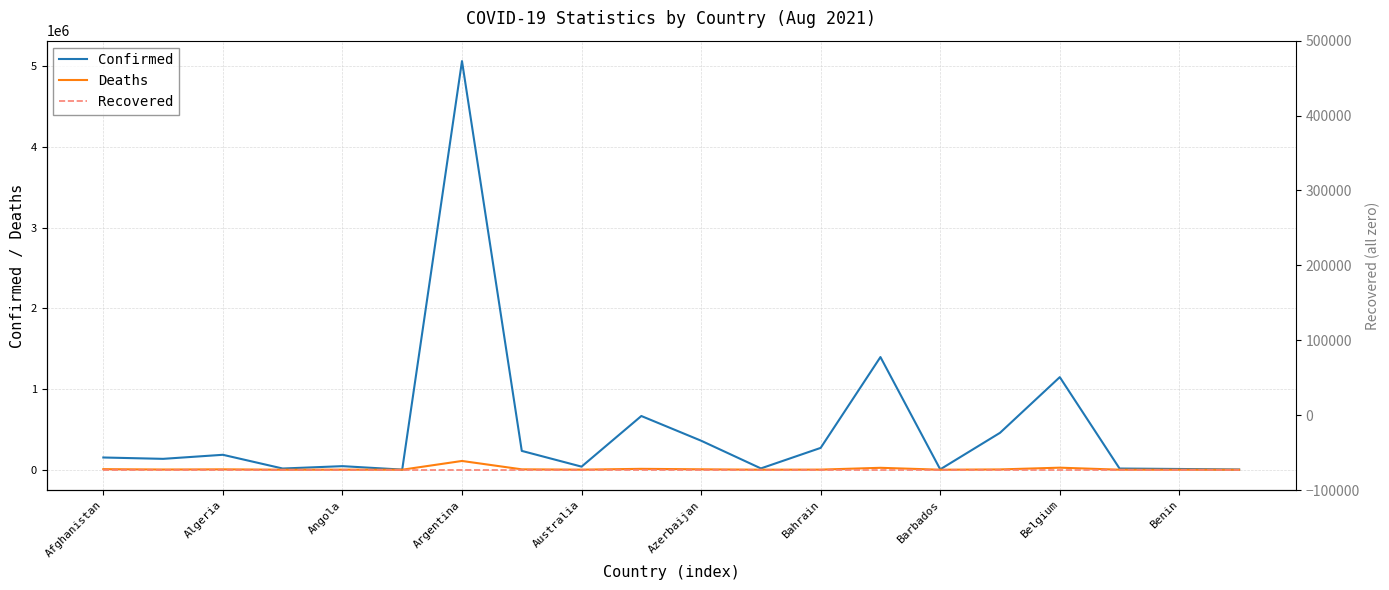

True or false: Confirmed has a value of 2221426 at 13.

False